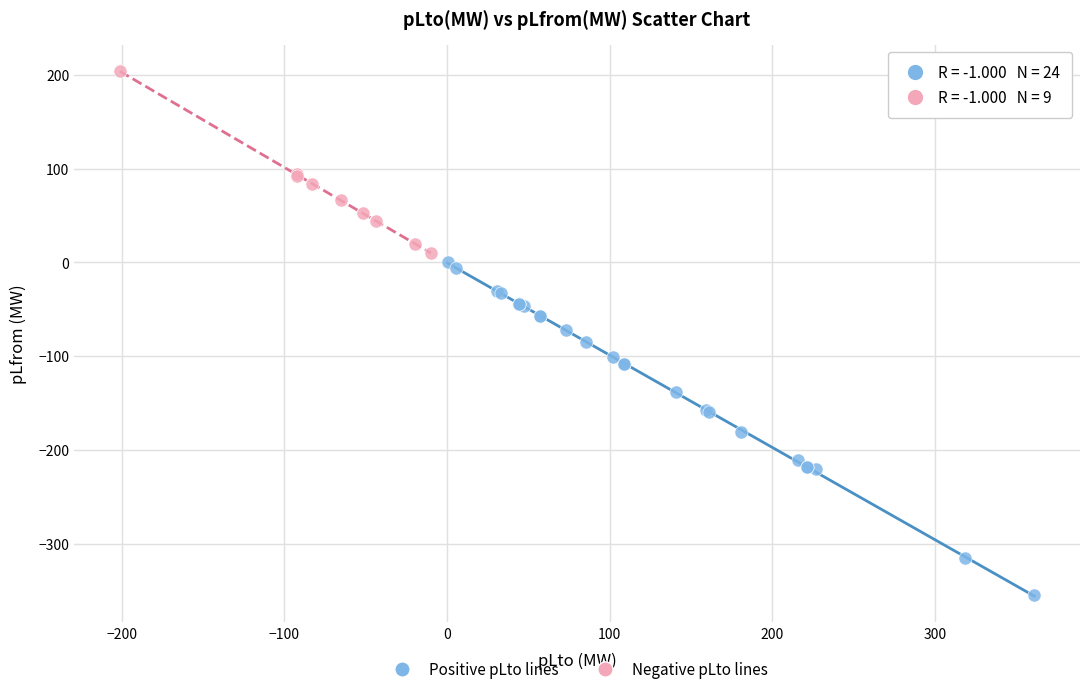

Which series reaches the maximum Y coordinate?

Negative pLto lines